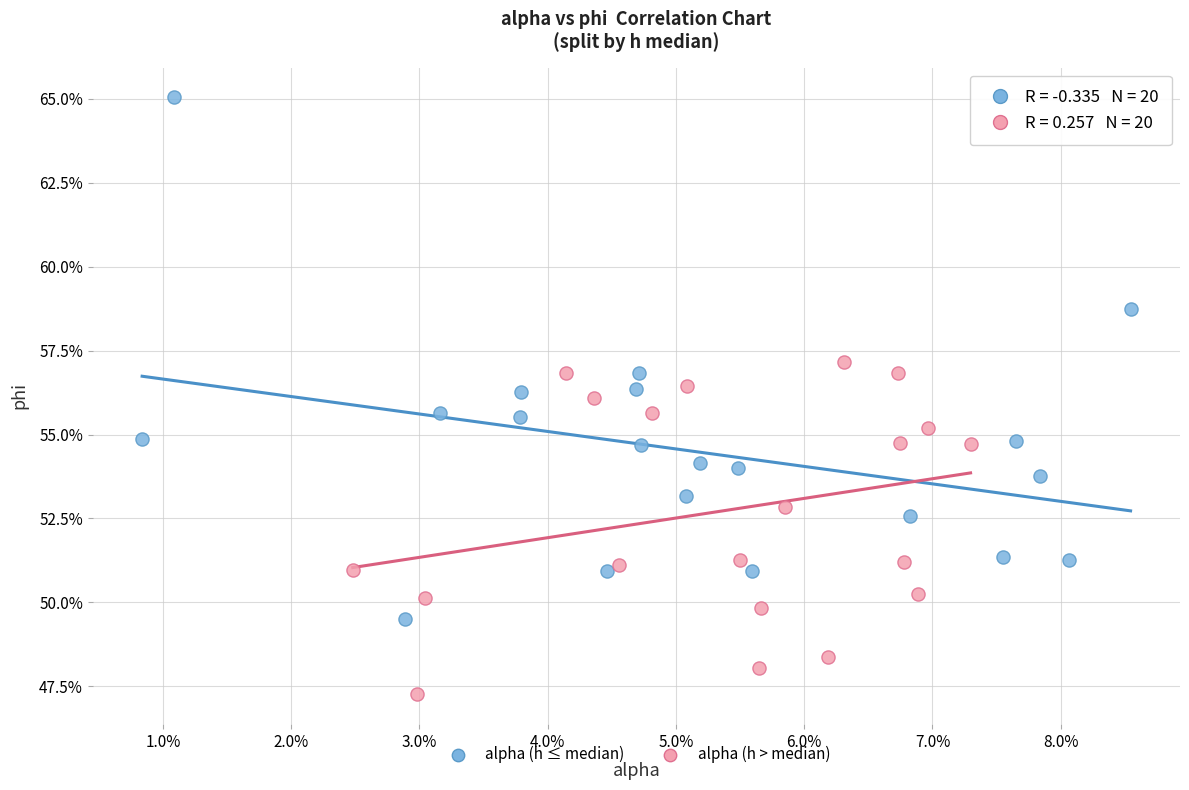

Which series has the largest Y range (max minus min)?

alpha (h ≤ median)